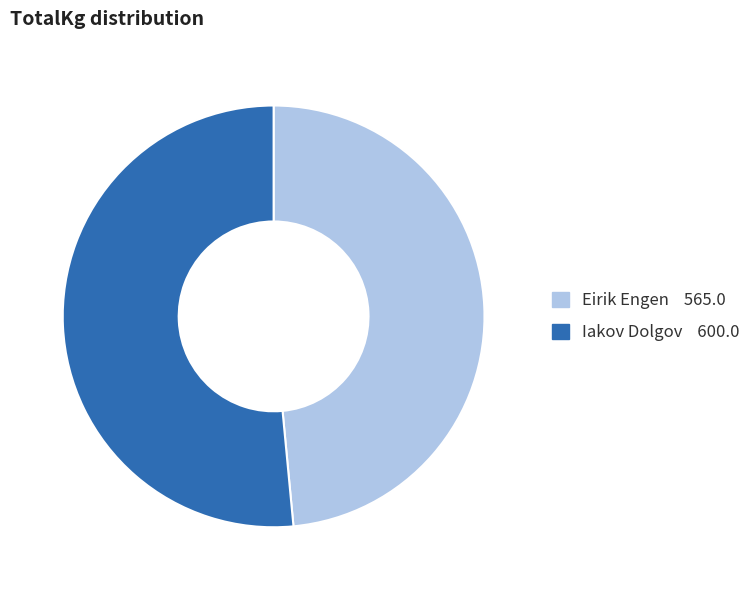

Rank the categories by value from highest to lowest.

Iakov Dolgov, Eirik Engen